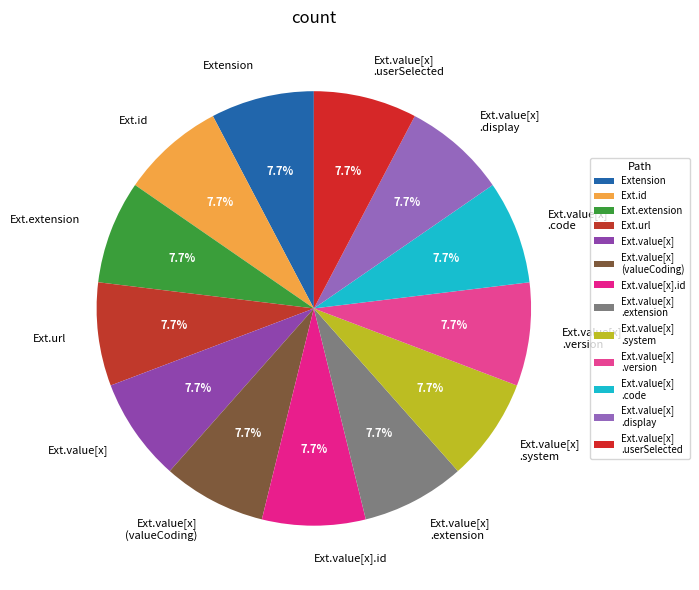

What percentage do Ext.value[x] .system and Ext.extension together represent?

15.4%